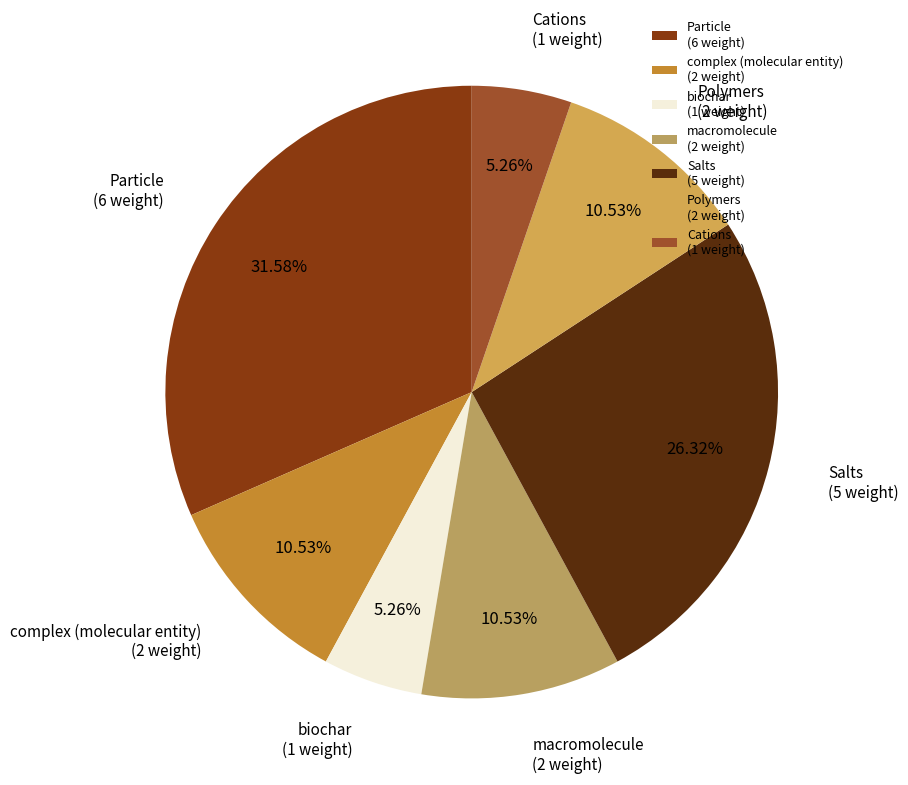

To the nearest percent, what is the difference between the Particle and Salts slice percentages?

5%